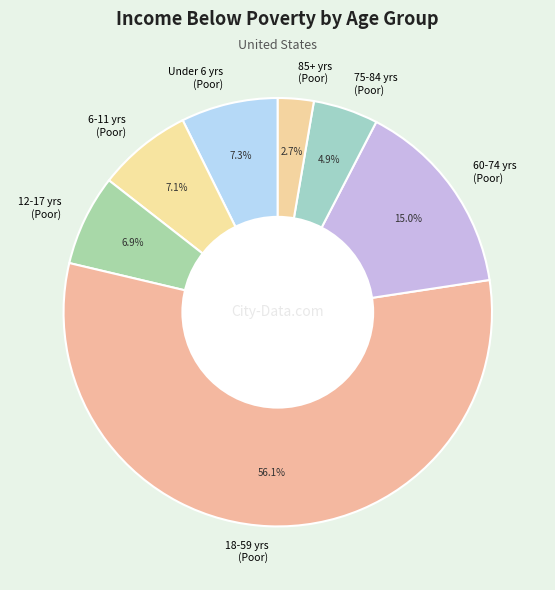

What portion of the pie excludes 85+ yrs (Poor)?

97.3%